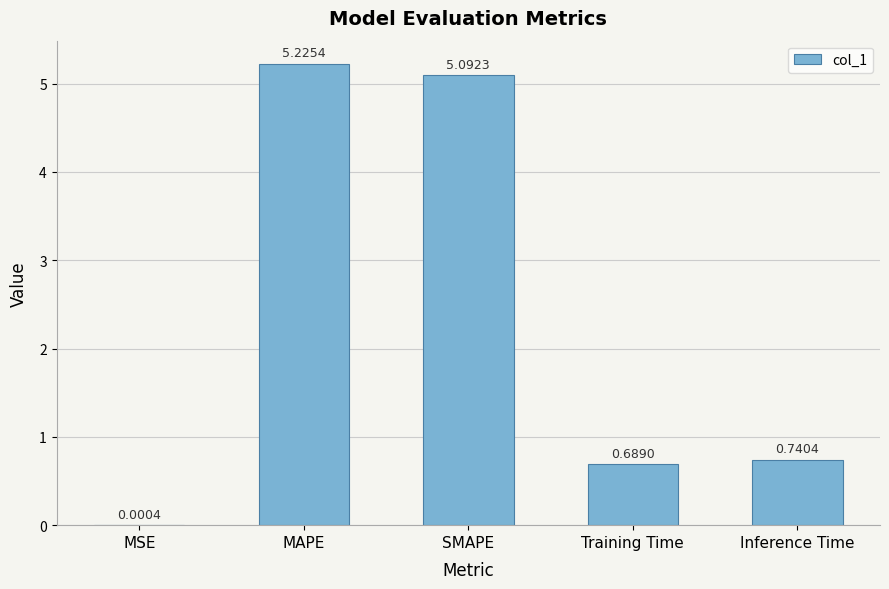

Which has a higher value, Training Time or Inference Time?

Inference Time